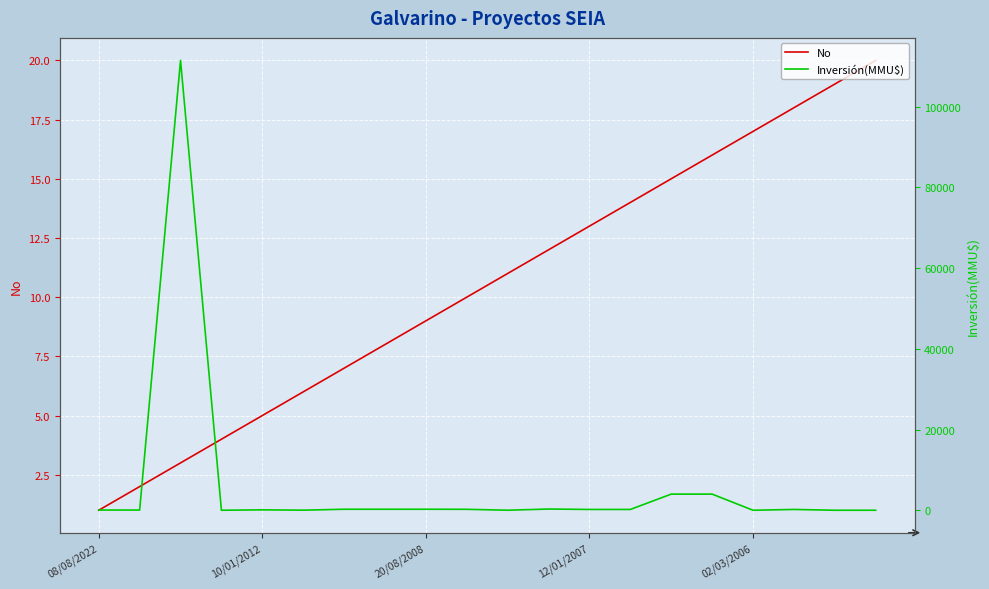

Reading left to right, extract all data points from this chart.

No: 1	2	3	4	5	6	7	8	9	10	11	12	13	14	15	16	17	18	19	20
Inversión(MMU$): 50	50	111488	1	100	22	250	250	250	234	10	300	200	200	4000	4000	0	200	0	0